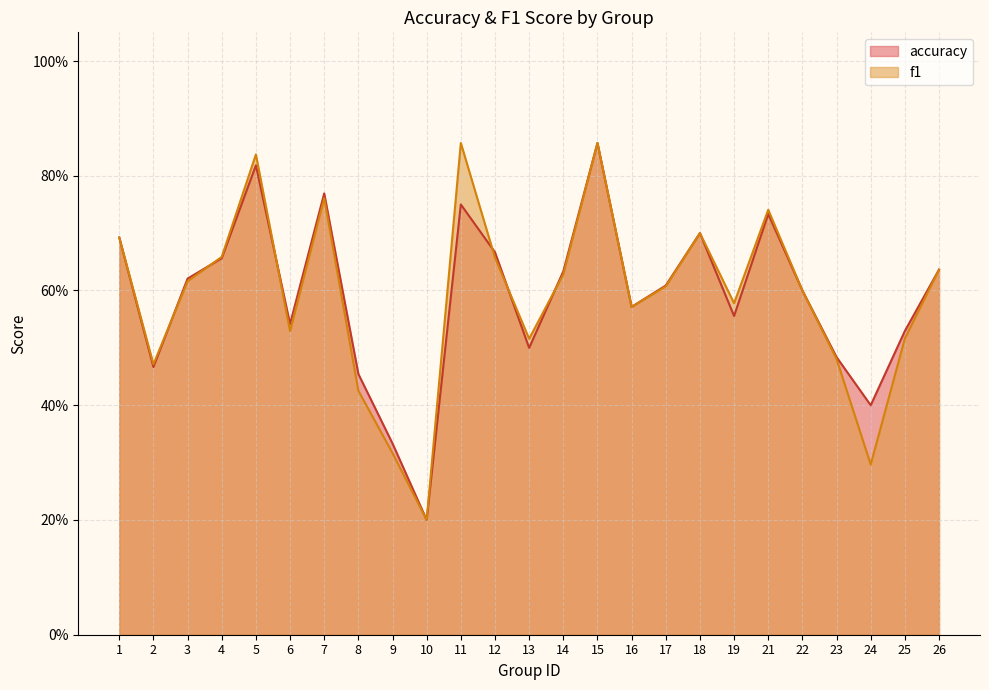

What is the difference between the maximum and minimum values in the accuracy series?

0.7